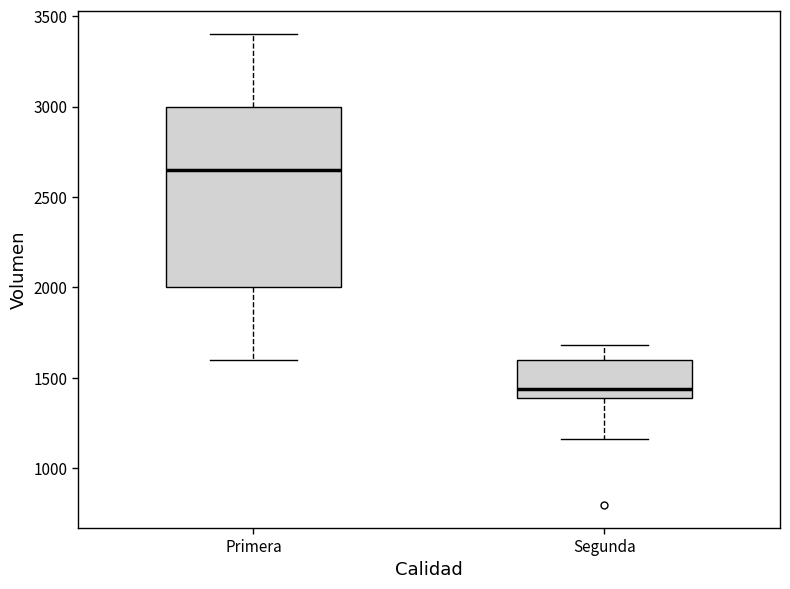

Reading left to right, read every box against the y-axis: the position of its median line, the range the box covers, and the ends of its whiskers. The values are not printed on the chart, so give them approximately, as read against the axis.

Primera: median 2650, box 2000 to 3000, whiskers 1600 to 3400
Segunda: median 1450, box 1400 to 1600, whiskers 1150 to 1700